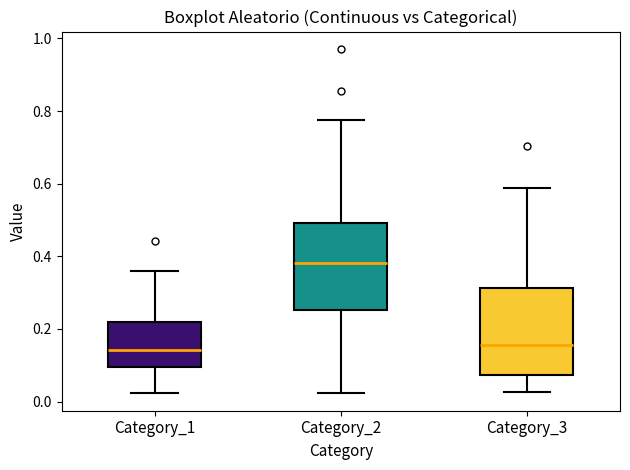

Where does the lower whisker of the box for Category_2 end on the y-axis? The values are not printed on the chart, so give them approximately, as read against the axis.

0.02